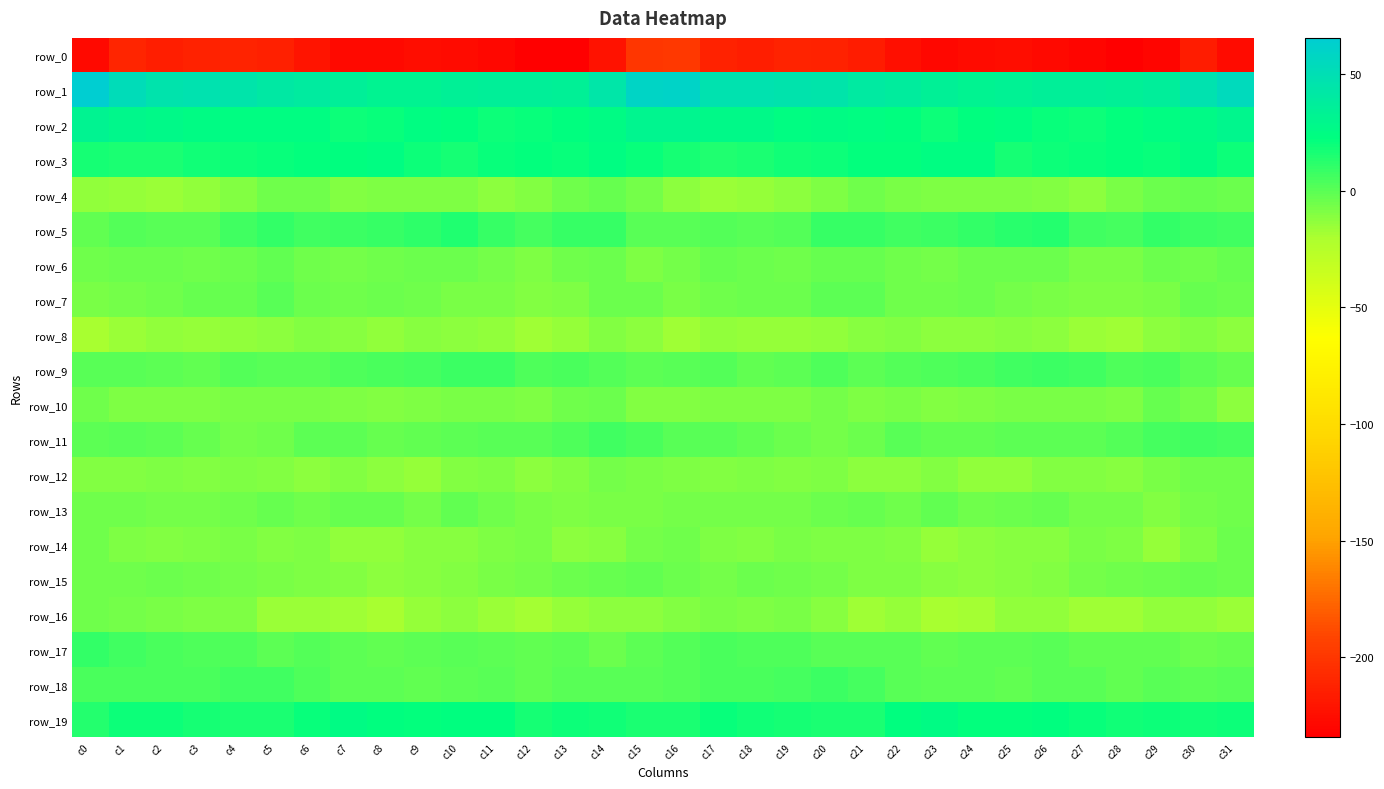

How many series are shown in this chart?

20